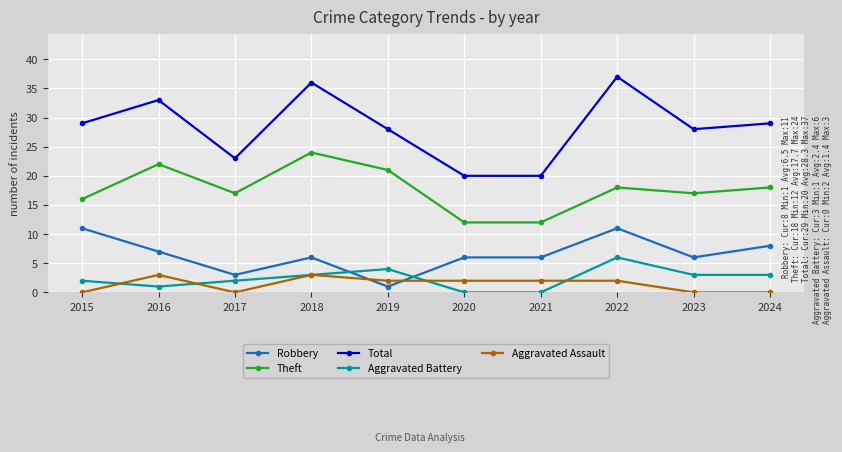

What is the spread (max minus min) of values at 2024?

29